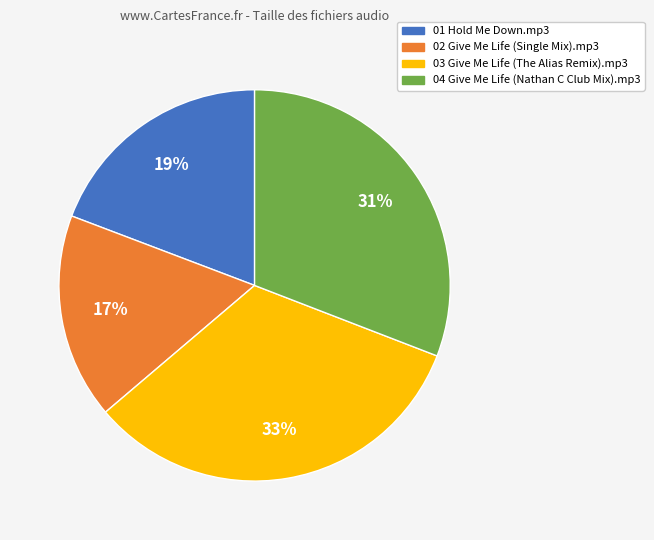

What percentage is the 01 Hold Me Down.mp3 slice, to the nearest percent?

19%